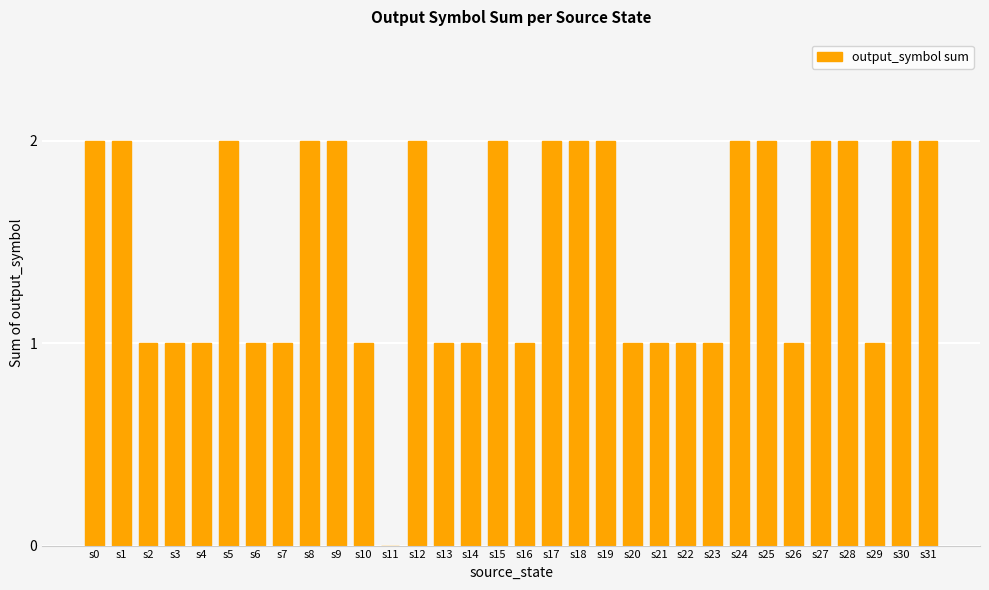

How many distinct data groups are displayed?

1